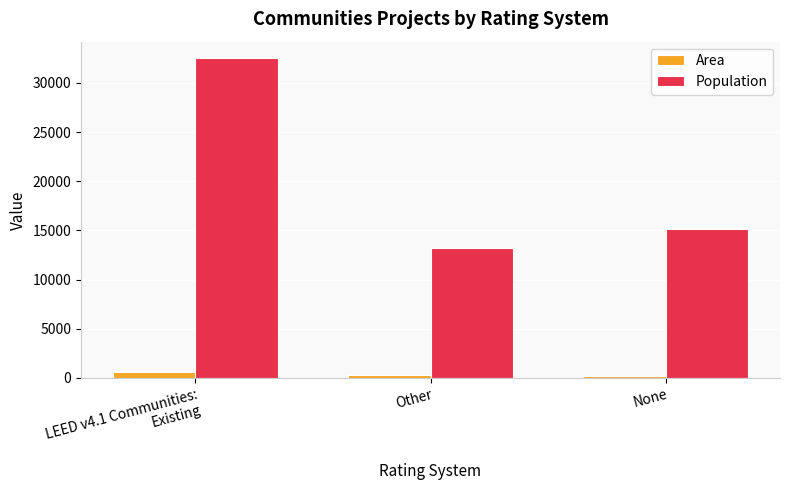

Which series has the widest spread of values?

Population